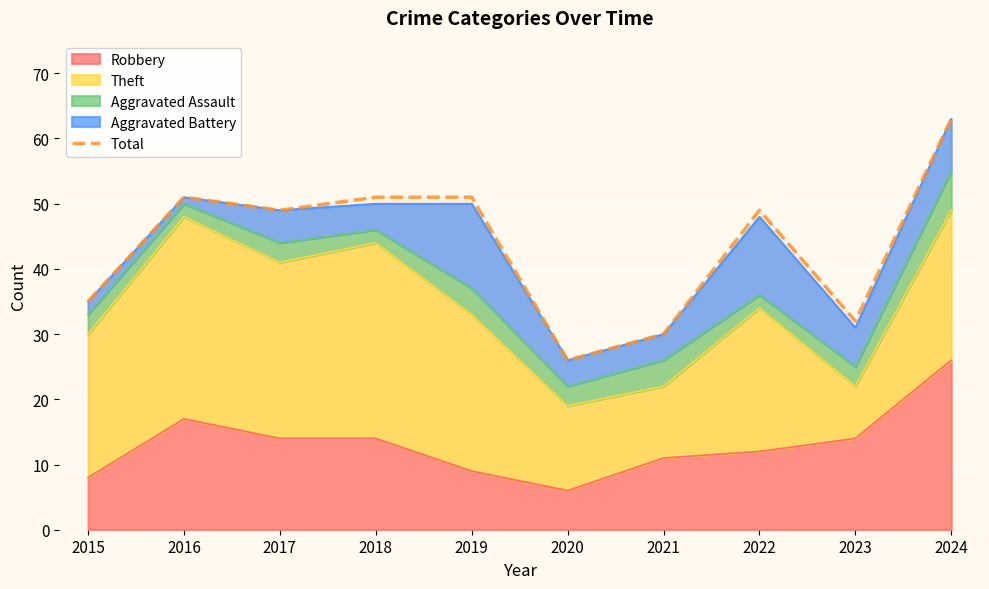

What is the change in value from 2018 to 2024?

+12